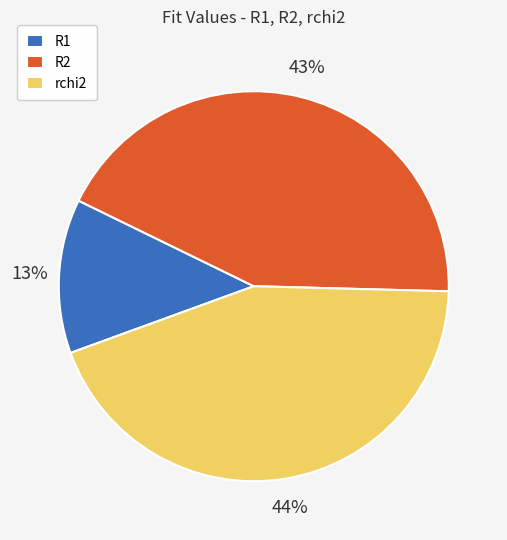

To the nearest percent, what is the average slice percentage?

33%